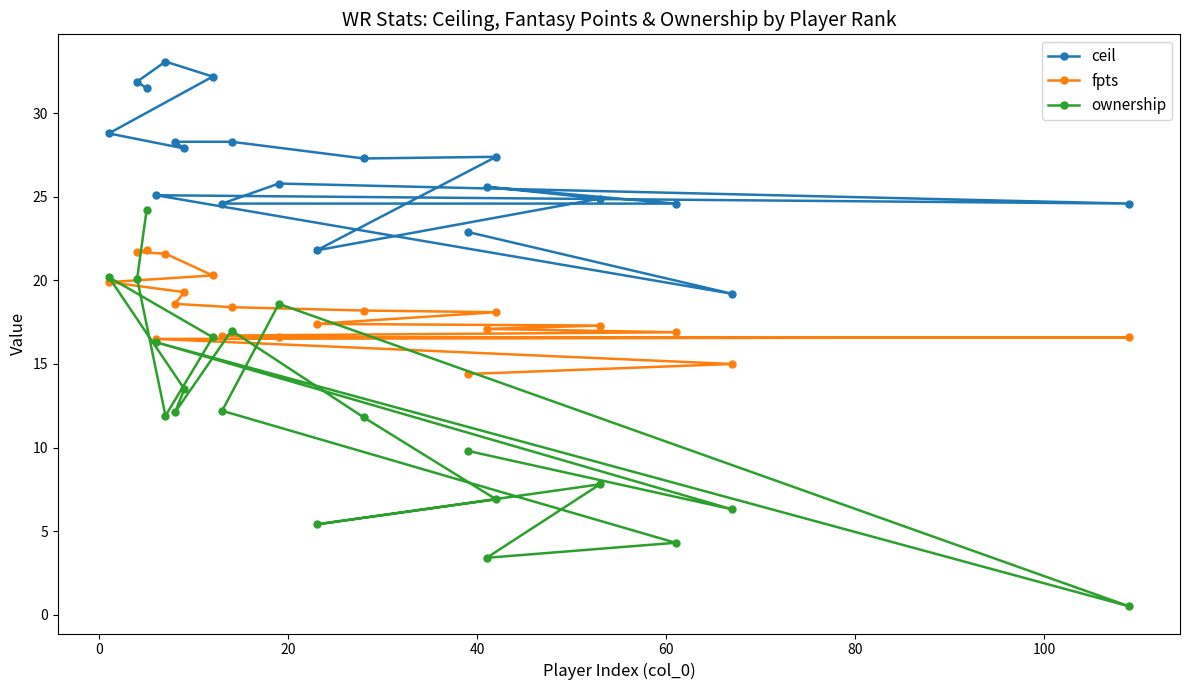

True or false: fpts and ceil intersect in this chart.

False